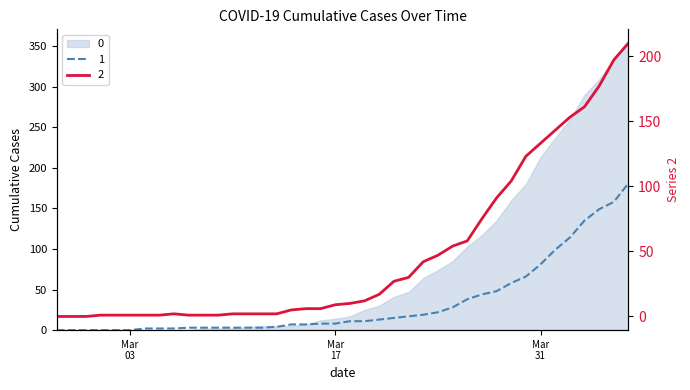

What is the label of the 14th point from the left?

2020-03-11